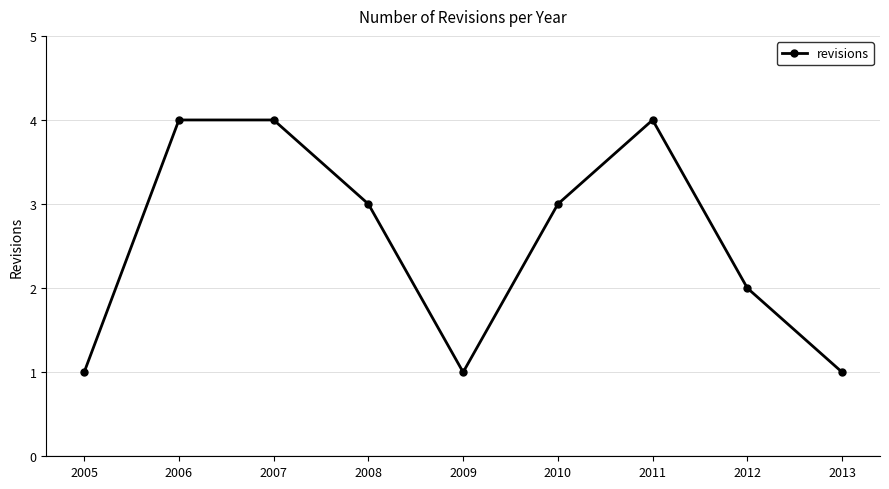

Reading left to right, transcribe all the data shown in this chart.

2005=1	2006=4	2007=4	2008=3	2009=1	2010=3	2011=4	2012=2	2013=1